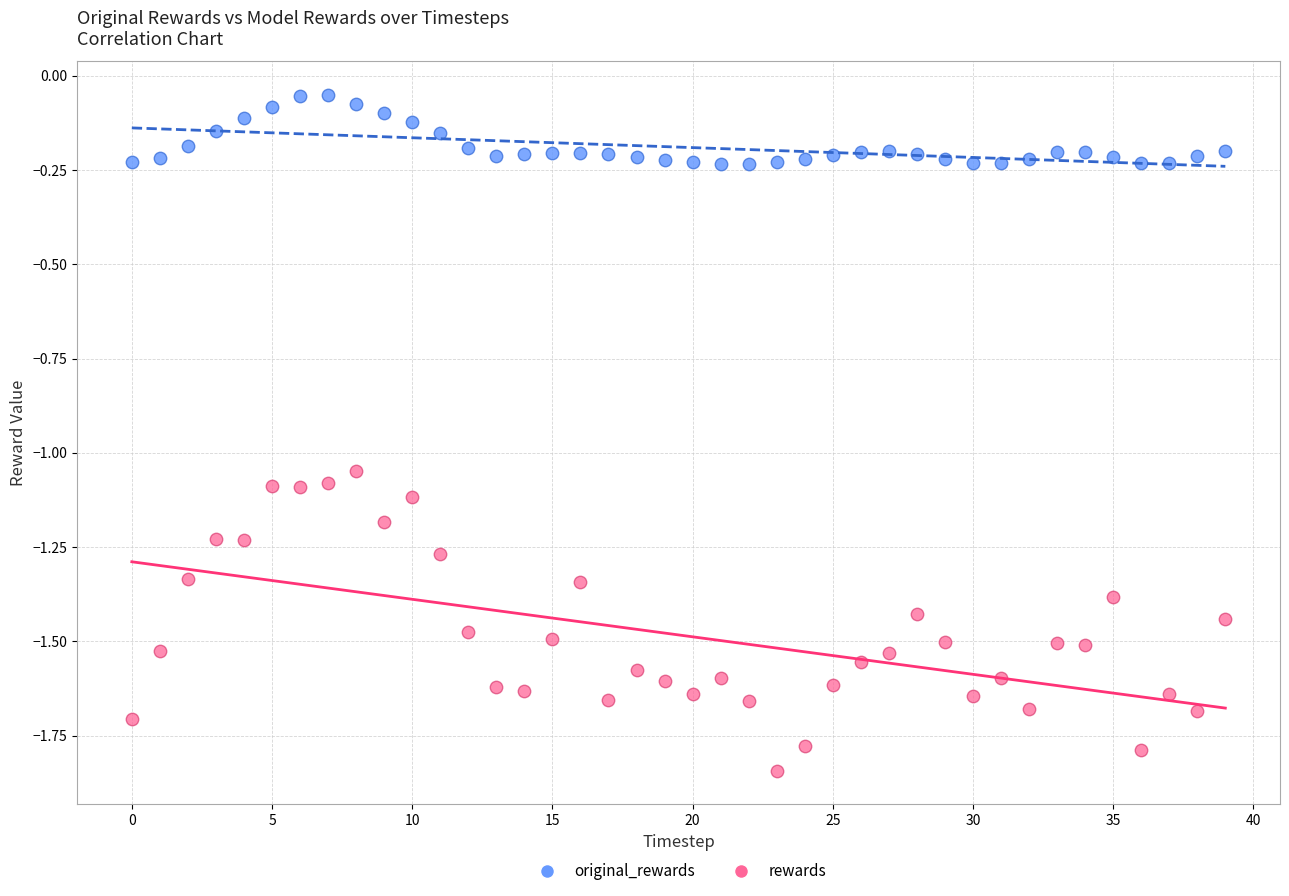

Which series contains the highest Y value?

original_rewards